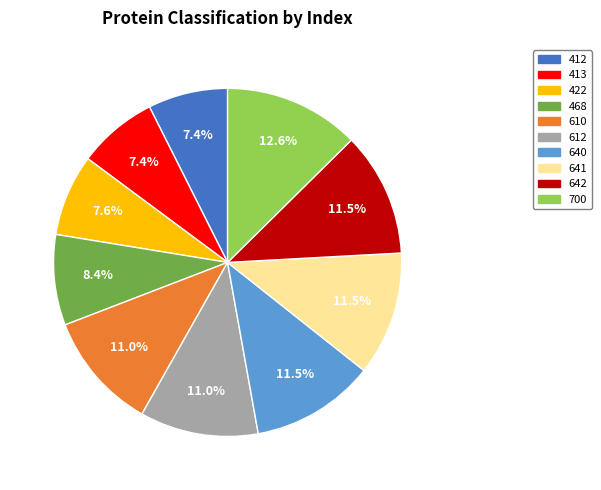

Does any single category account for the majority?

No